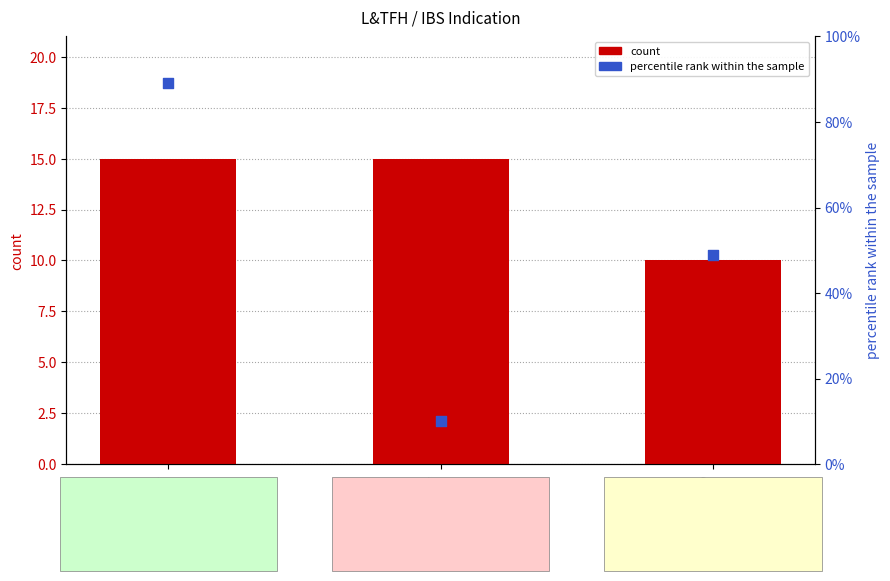

What are all the series names shown in the legend?

count, percentile rank within the sample